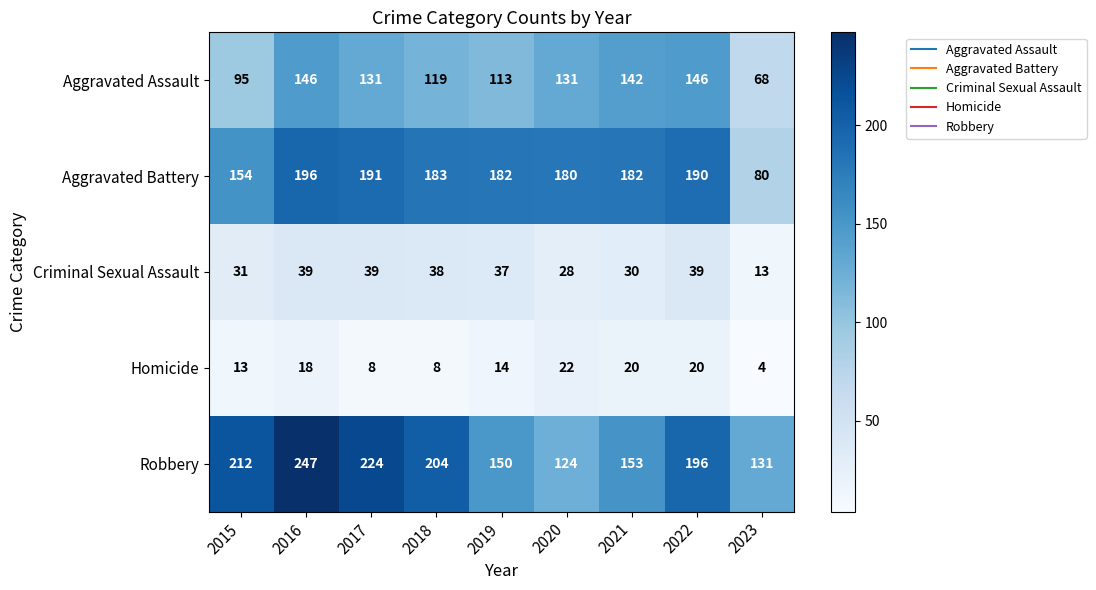

How many distinct data groups are displayed?

5